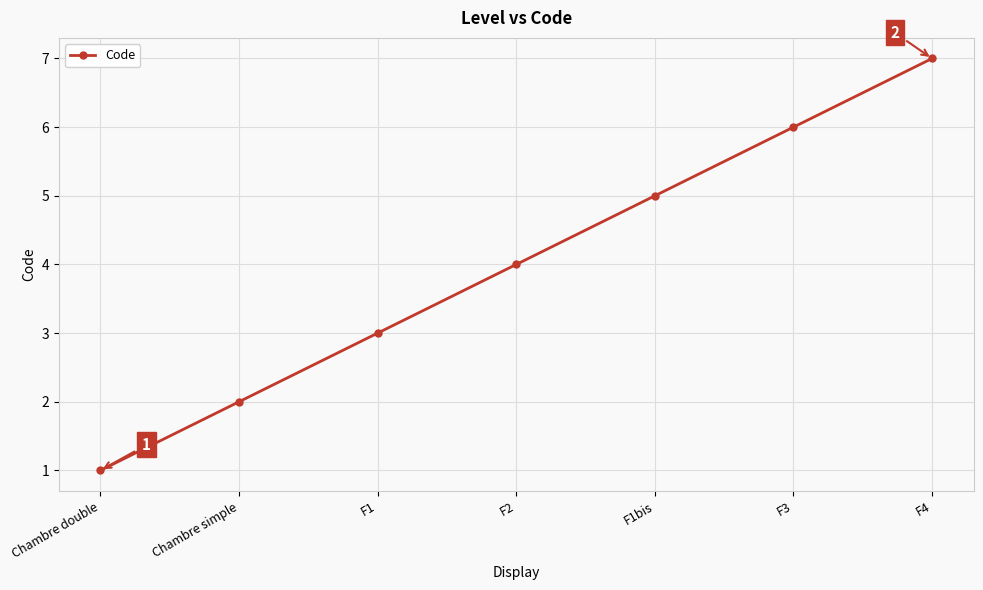

What is the minimum value shown in the chart?

1